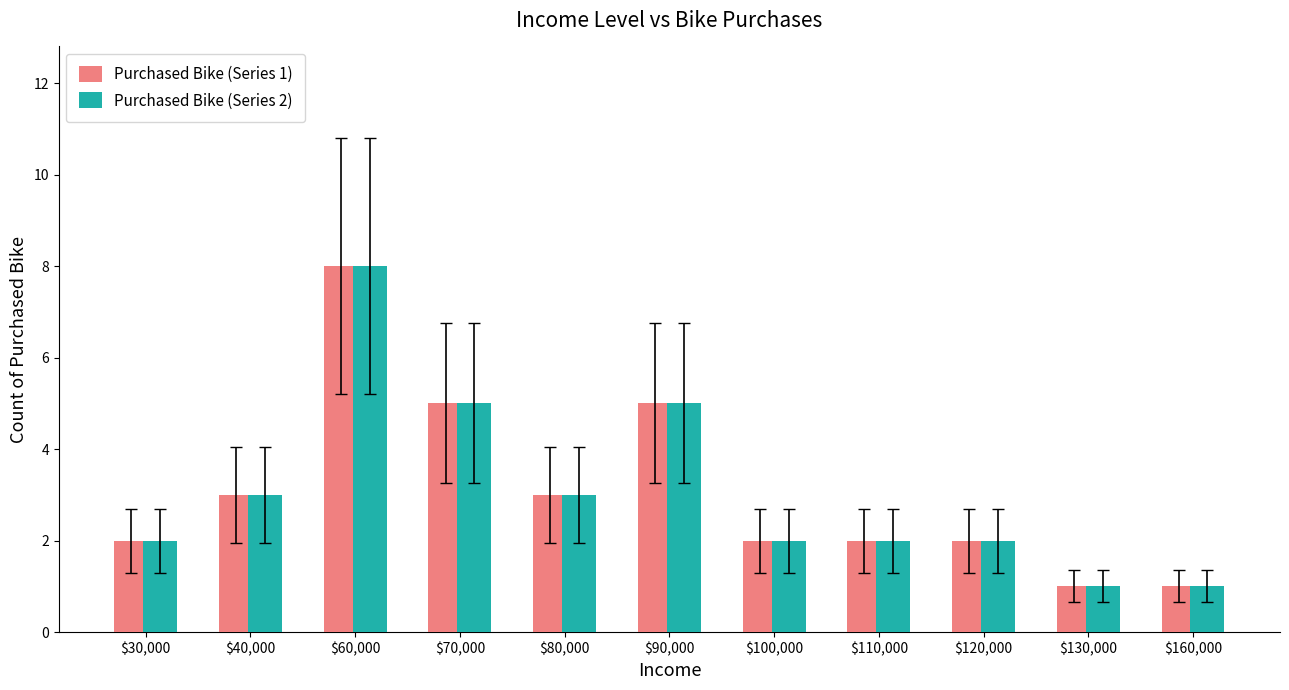

Does the chart contain any negative values?

No